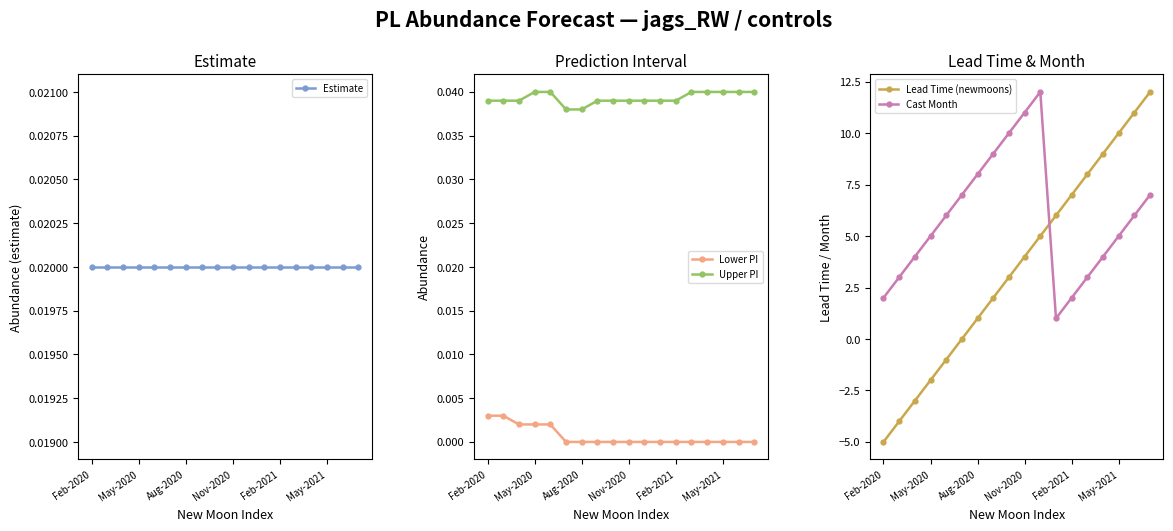

Which series has the largest total across all categories?

Cast Month